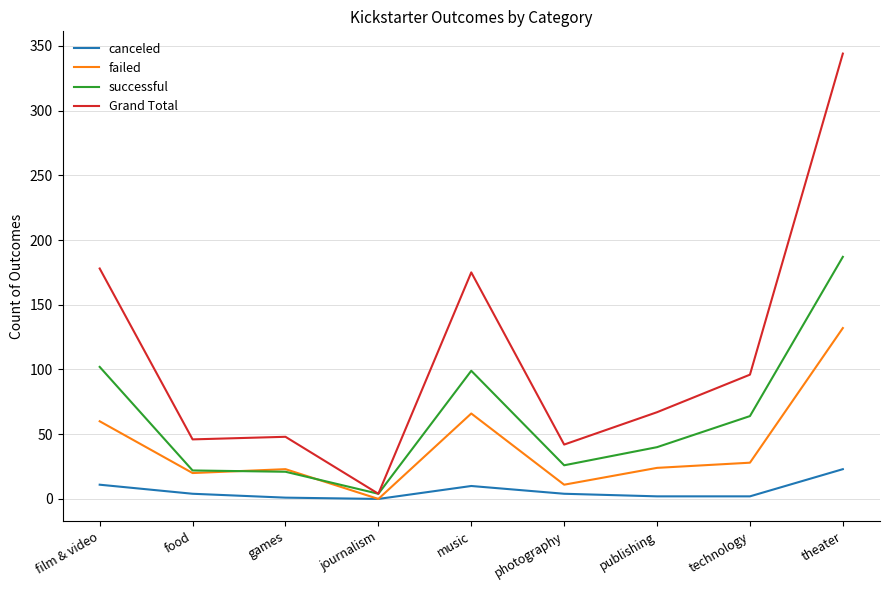

What is the approximate value of successful at music, to the nearest 5?

100